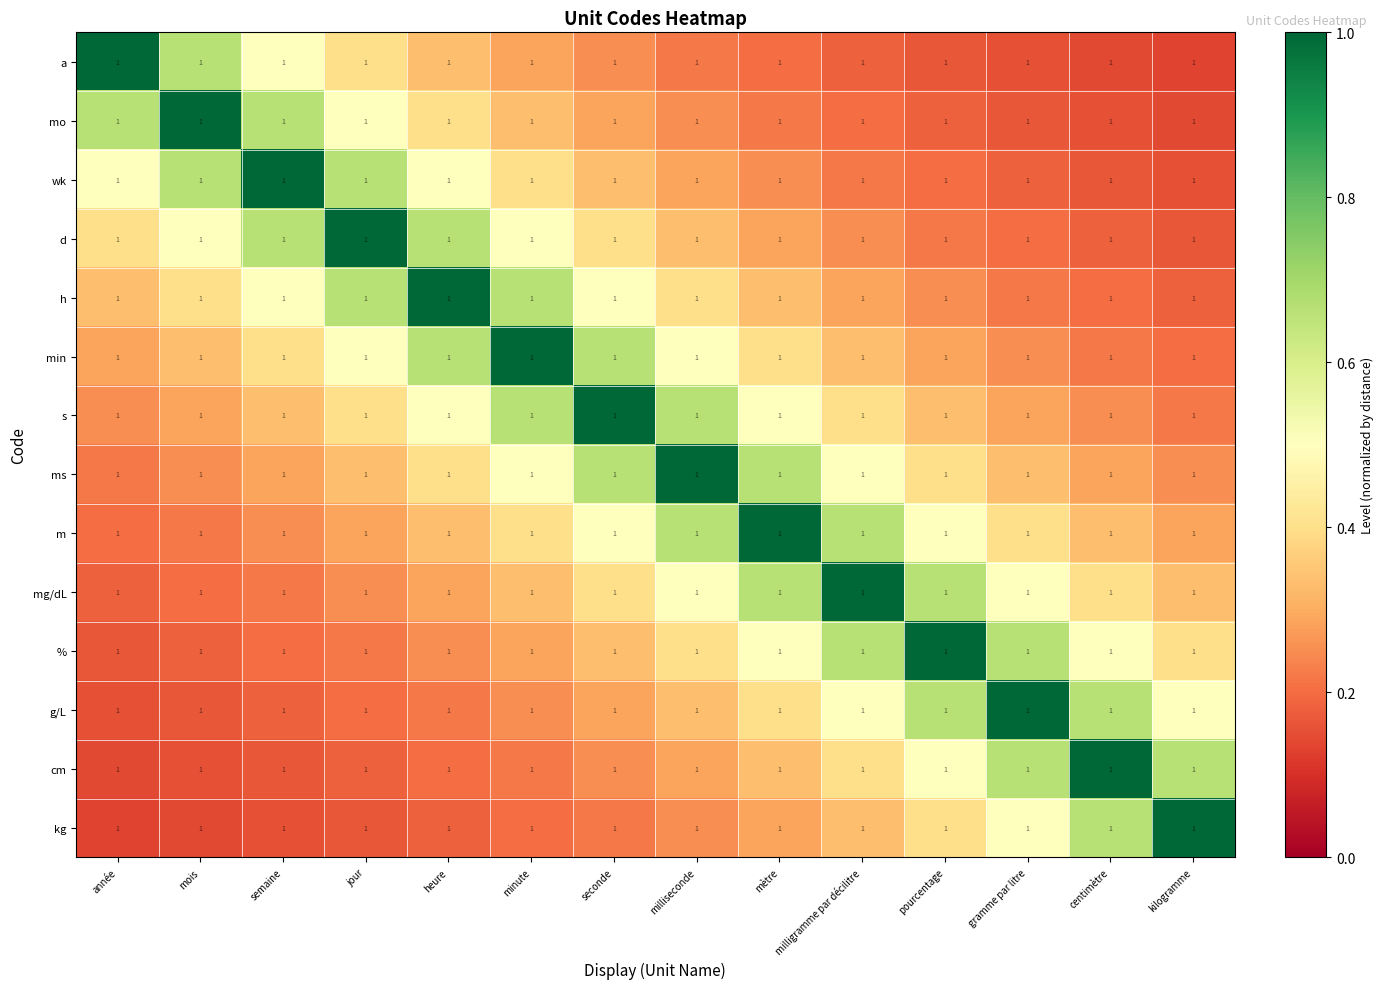

Between année and mois, which is larger?

année